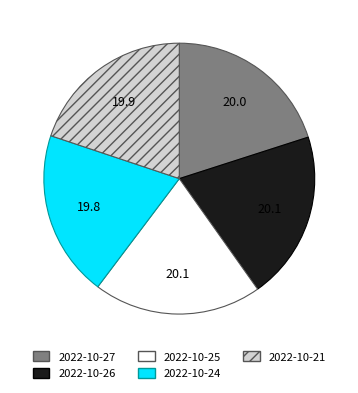

Count the number of slices in the pie.

5